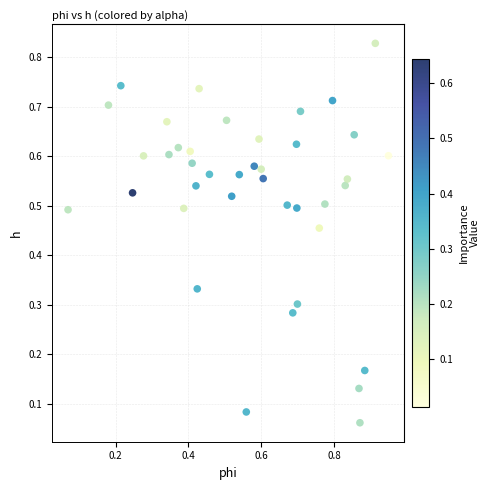

What is the range of X values (max minus min)?

0.9